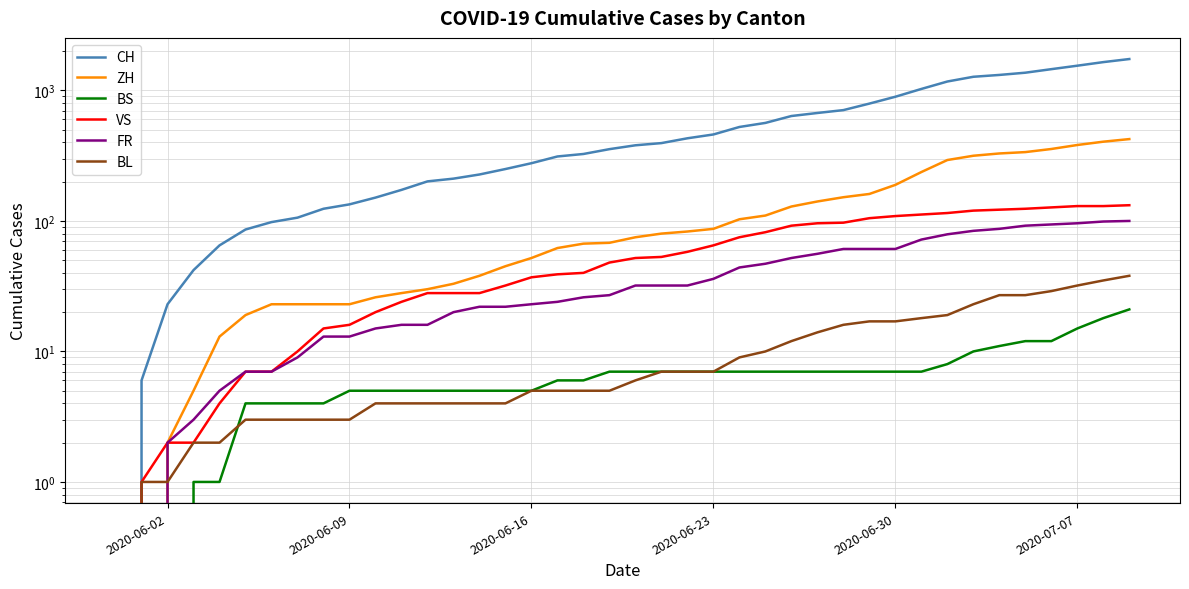

True or false: FR and VS cross at least once.

False